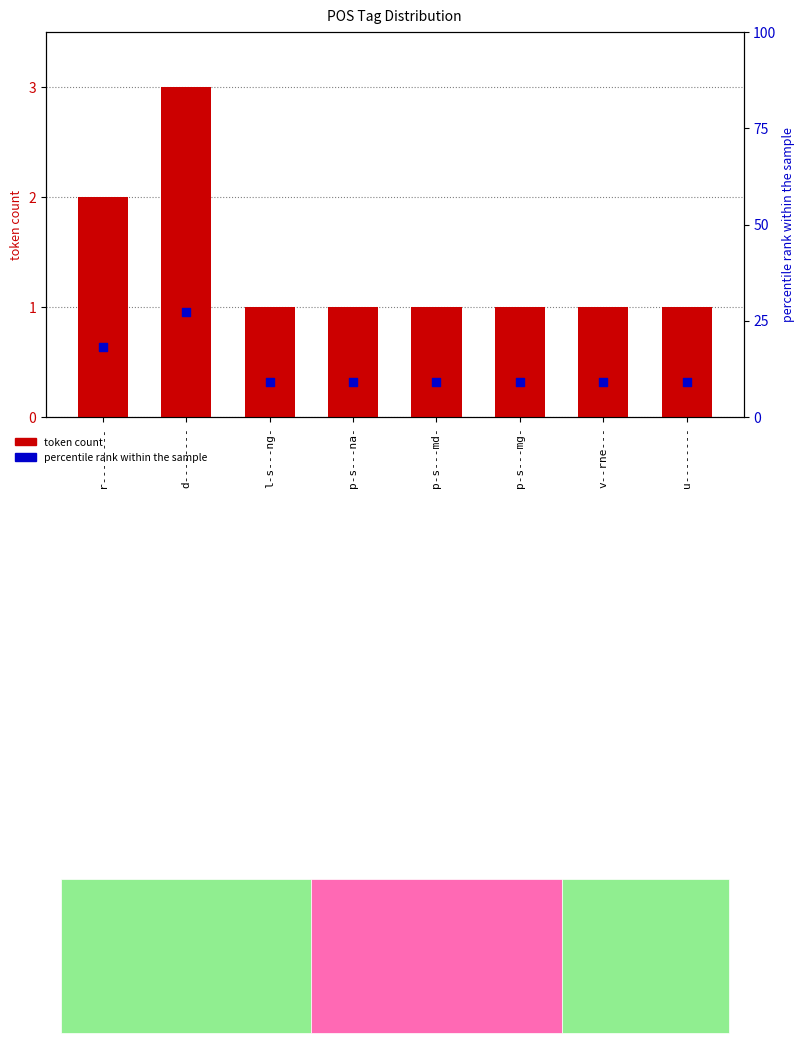

Is the value of token count at d-------- greater than the value of percentile rank within the sample at p-s---md-?

No